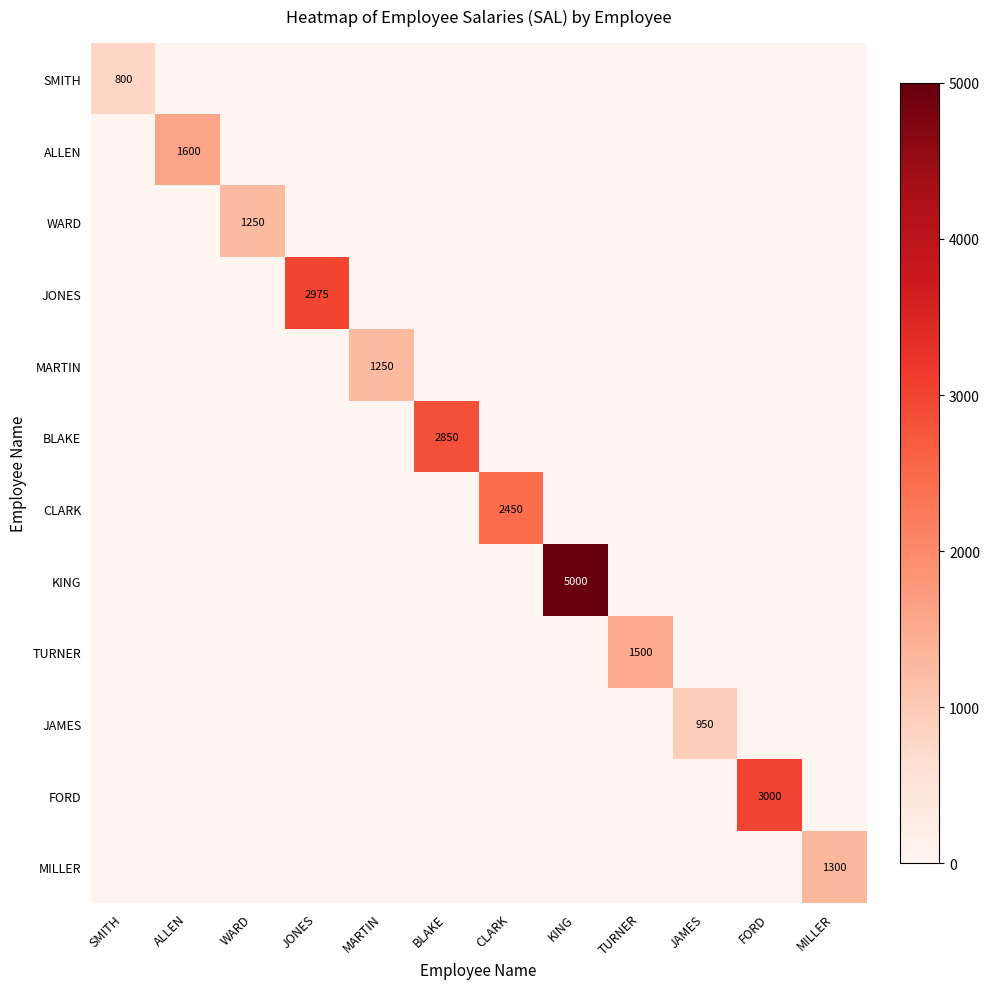

What is the total value across all series at SMITH?

800